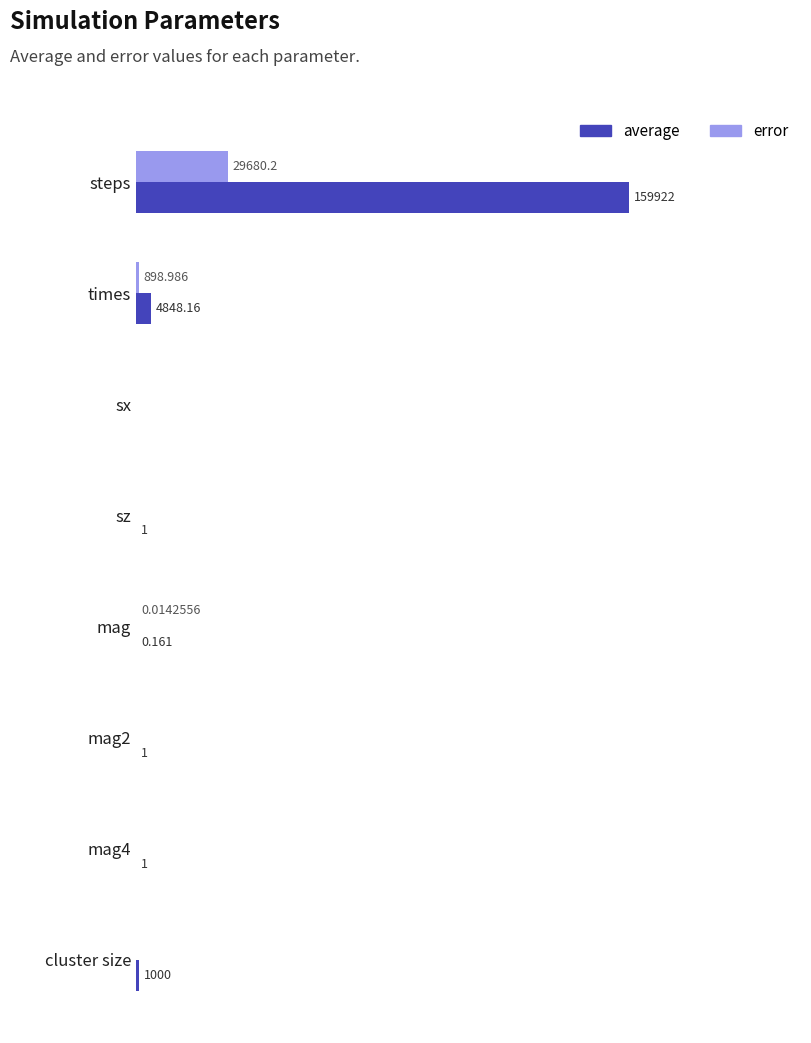

Which series has the largest total across all categories?

average